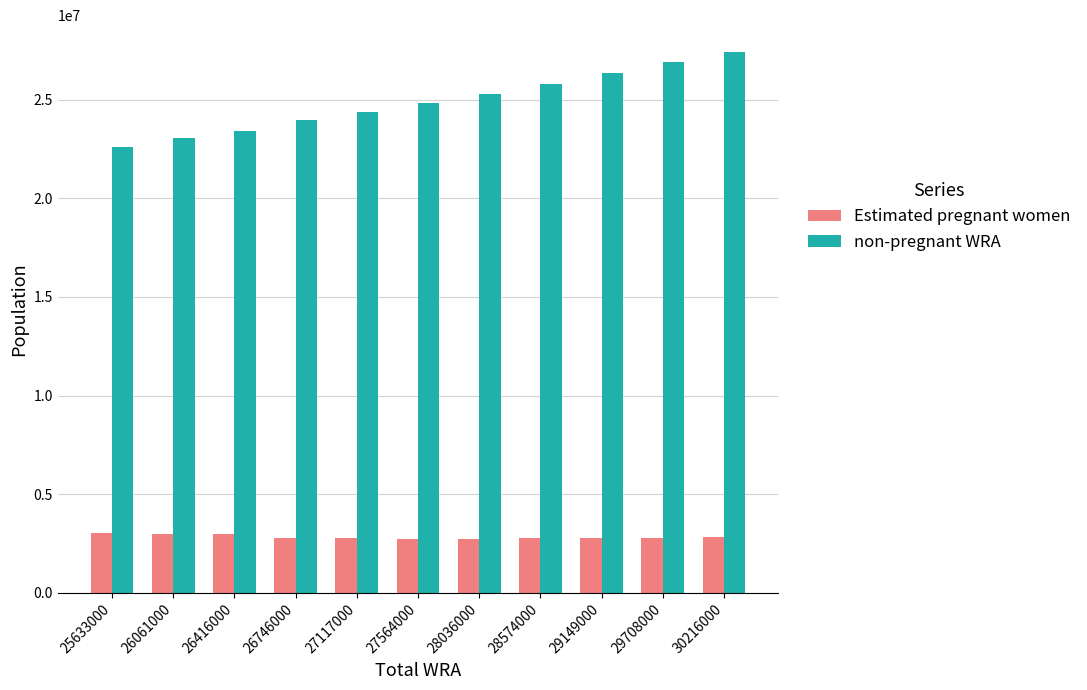

Which category has the lowest value in the non-pregnant WRA series?

25633000